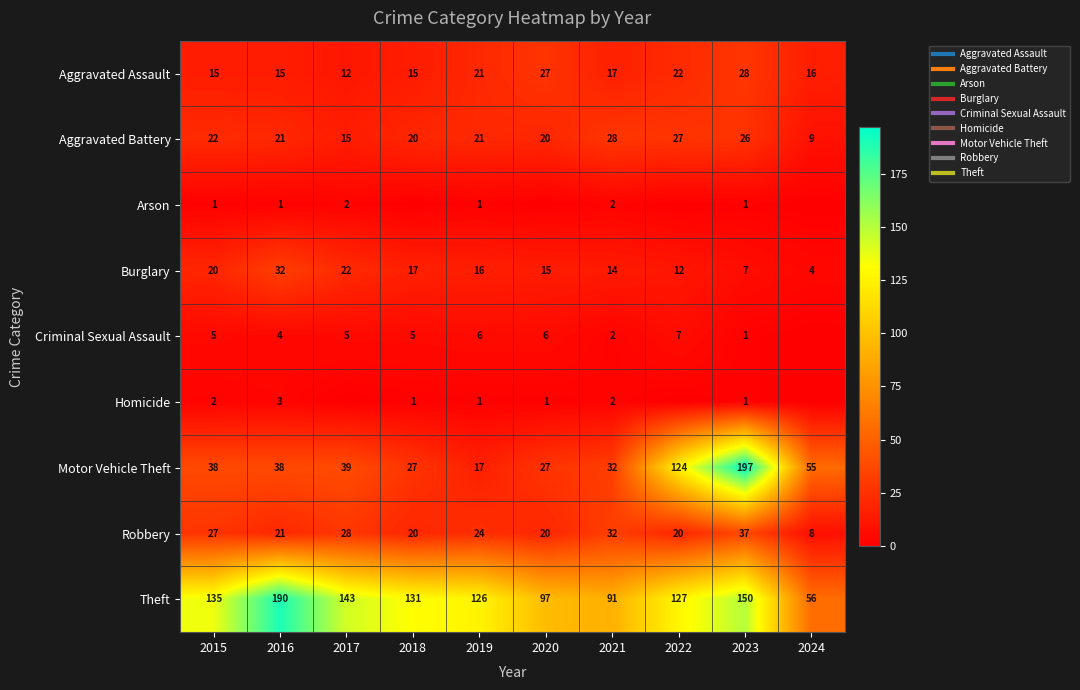

The Robbery series shows 10 at 2016. True or false?

False